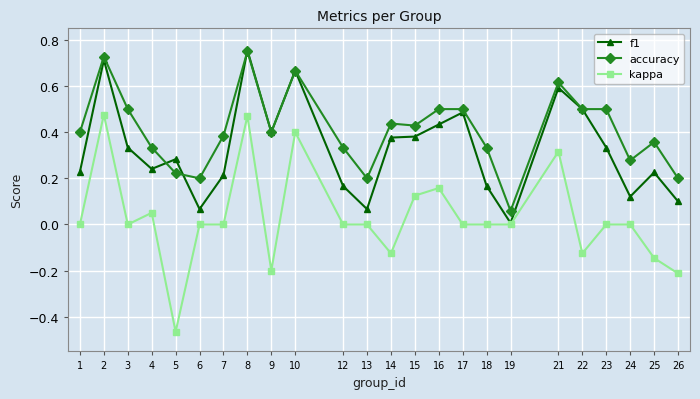

Which category has the lowest value across all series?

5